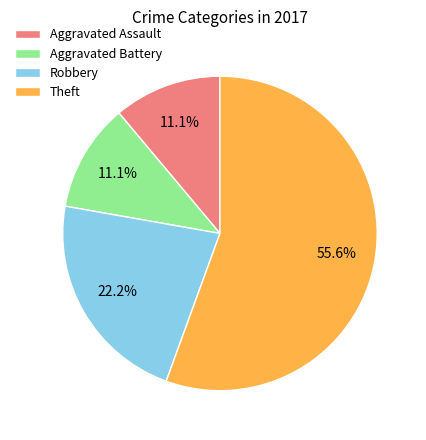

How many segments does this pie chart have?

4